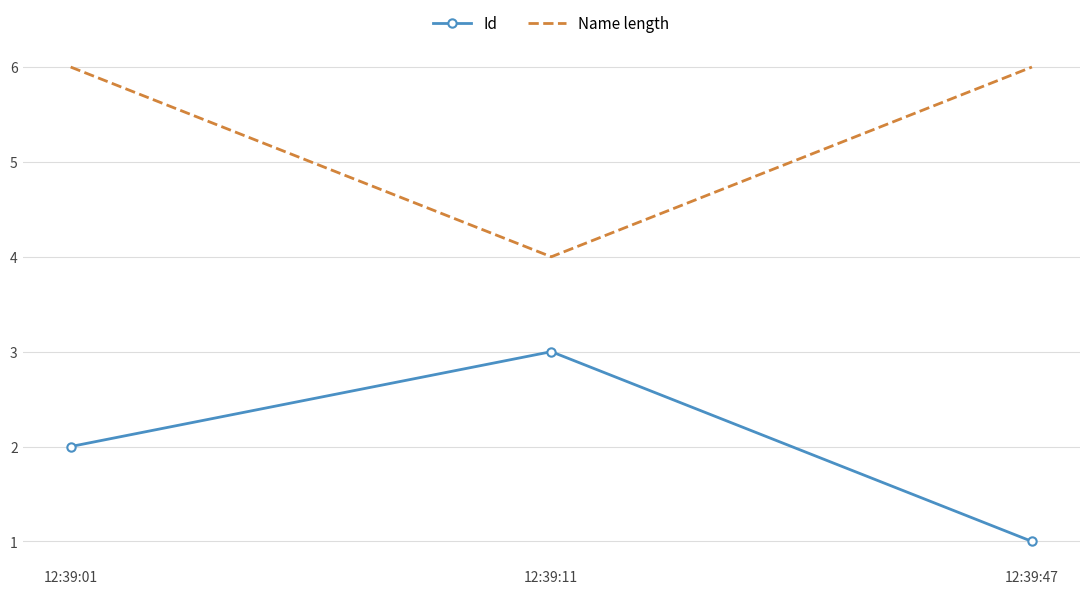

Count the Id values in the range 1 to 3.

3